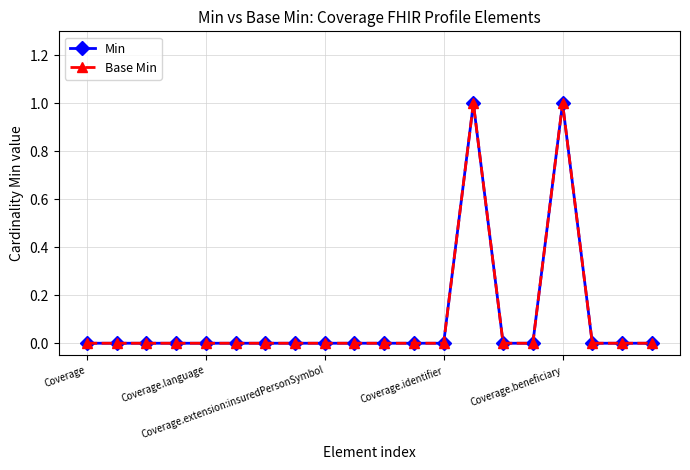

True or false: Min and Base Min cross at least once.

False